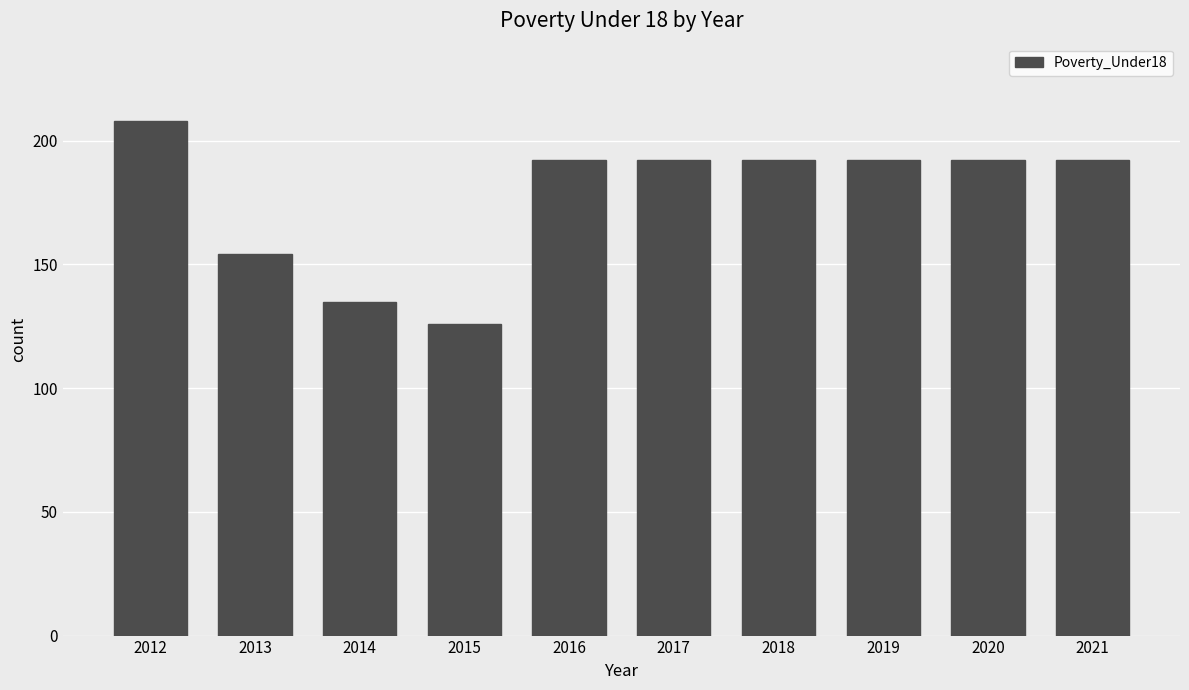

Where is the data nearest to the value 167?

2013